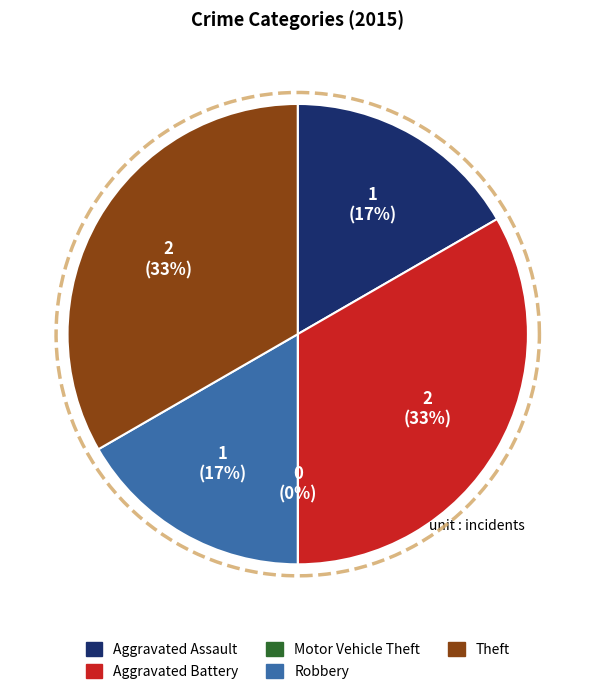

Is it true that Aggravated Assault is 30% of the pie?

False